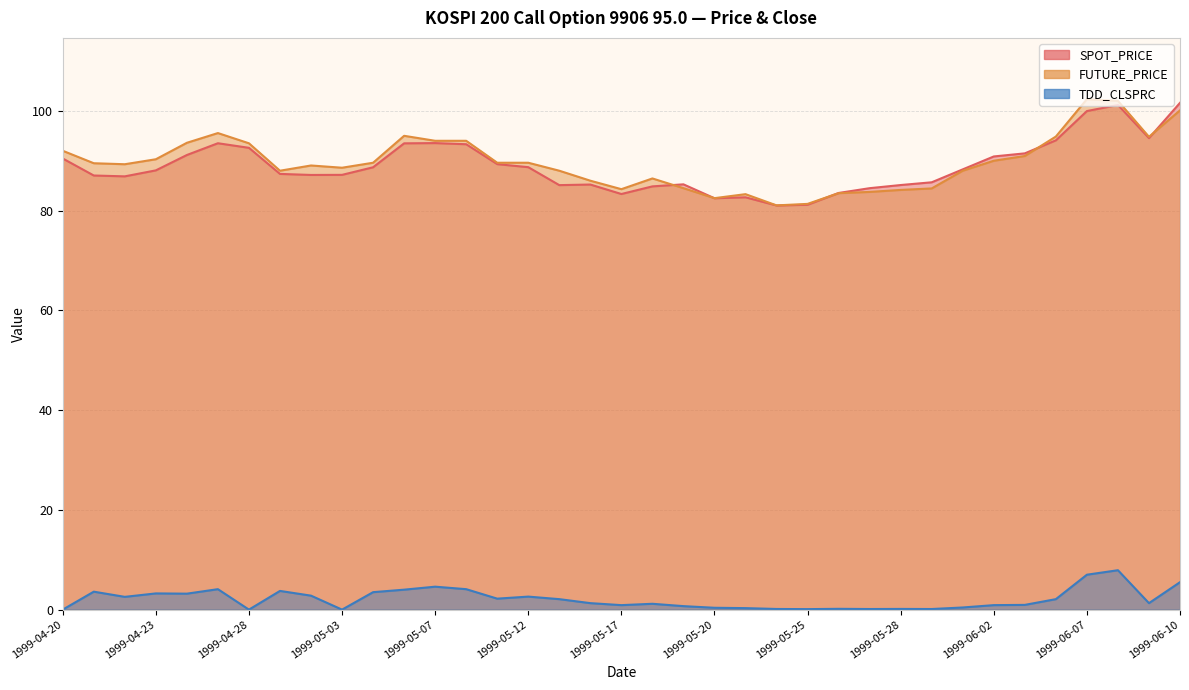

What position from the right is 1999-05-25?

13